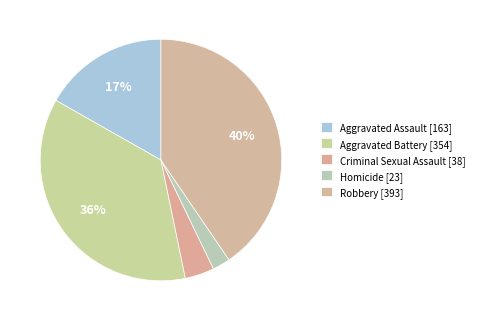

Rank the categories by value from highest to lowest.

Robbery, Aggravated Battery, Aggravated Assault, Criminal Sexual Assault, Homicide